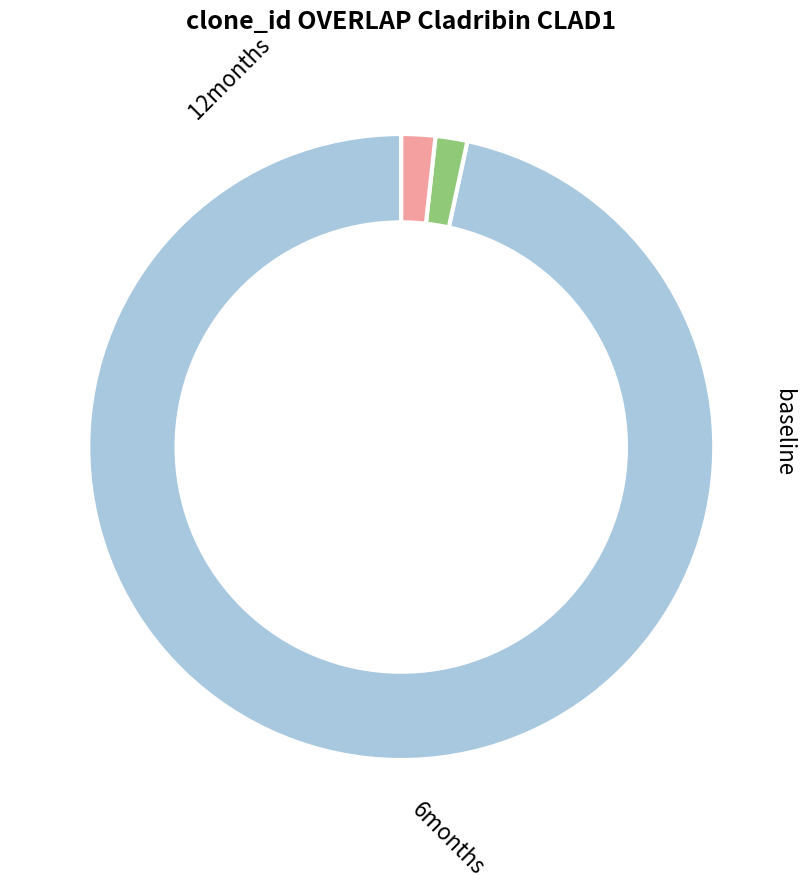

What is the largest slice in the pie chart?

2868